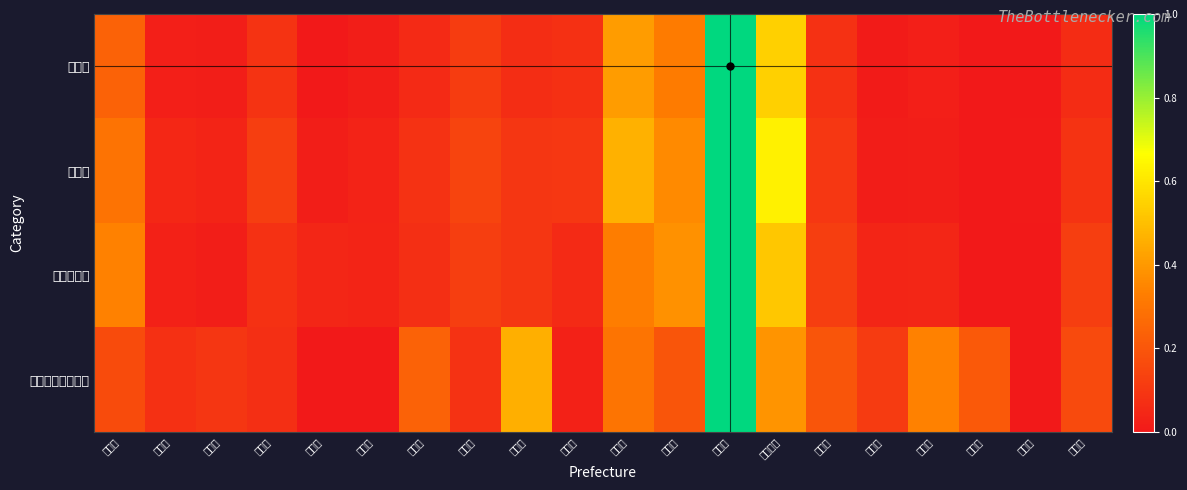

Between 富山県 and 宮城県, which is larger?

宮城県